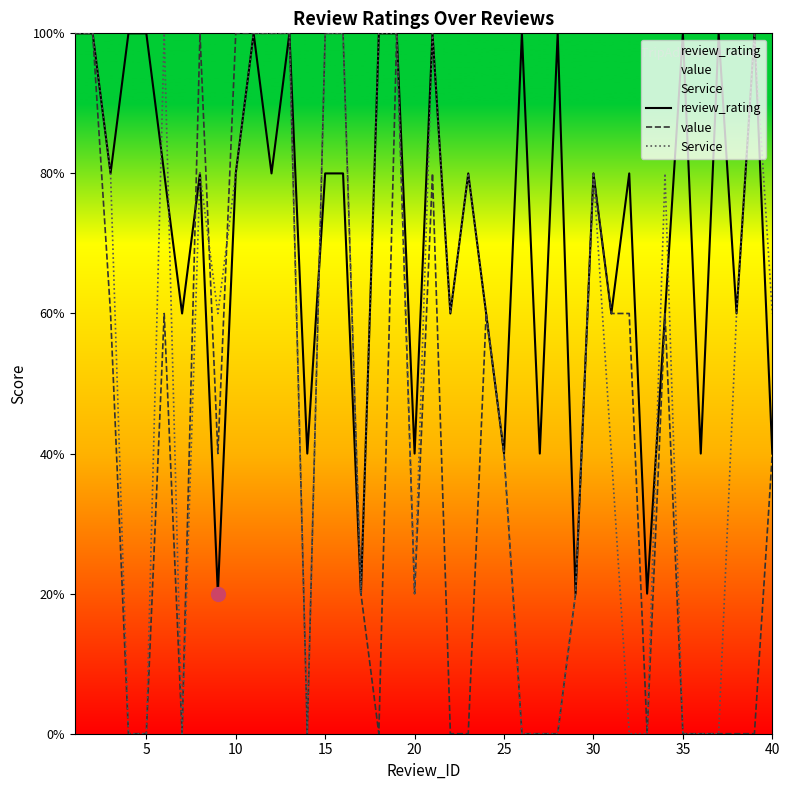

True or false: review_rating and value intersect in this chart.

True